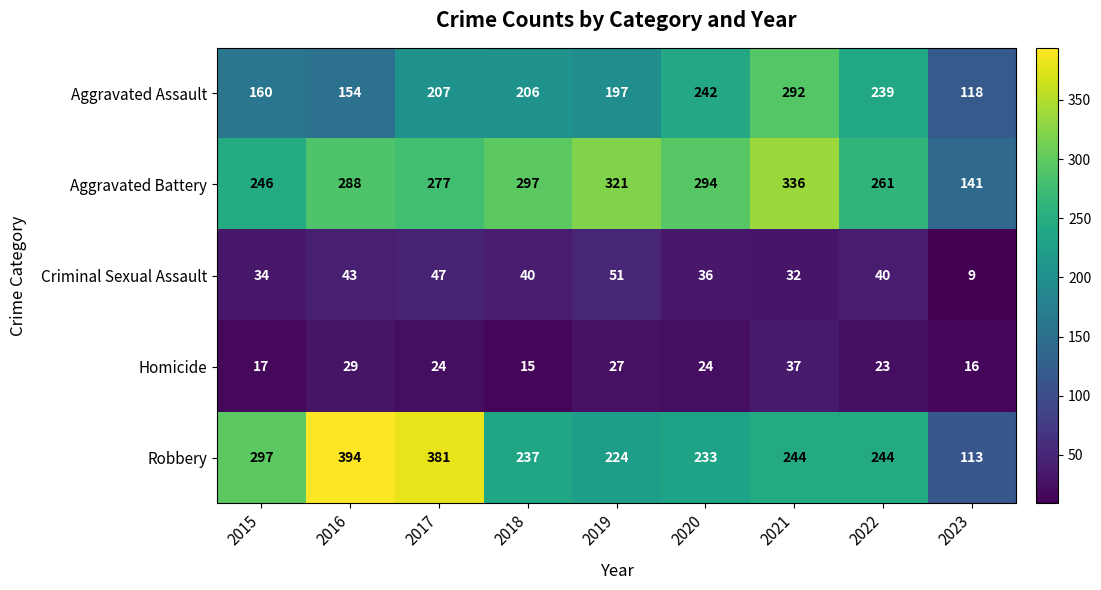

What value does the Aggravated Assault series have at 2016, to the nearest 5?

155